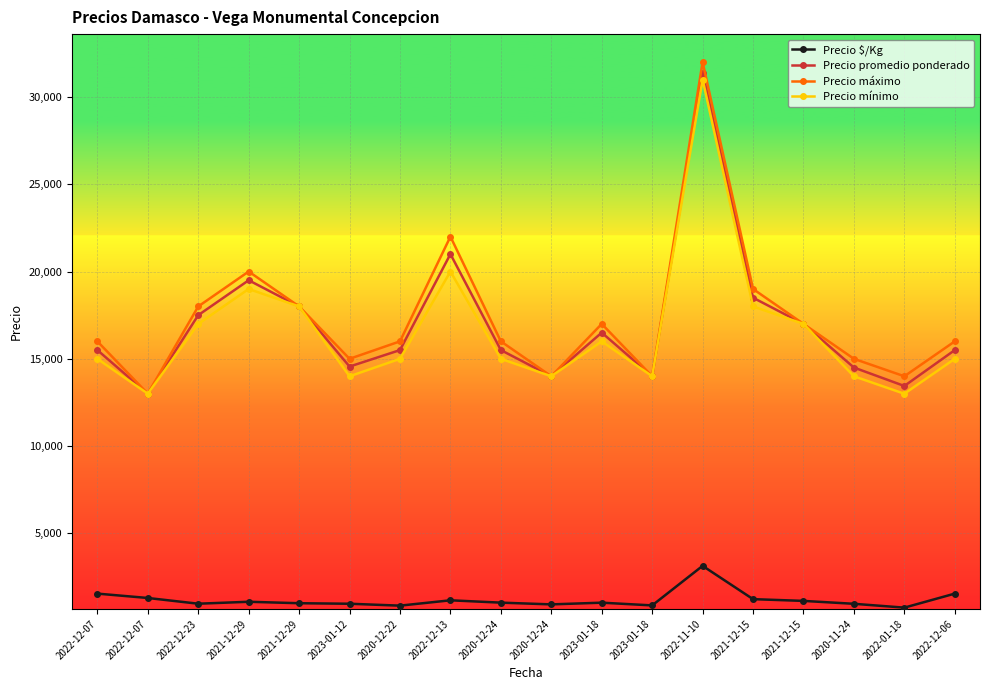

What is the difference between the maximum and minimum values in the Precio mínimo series?

18000